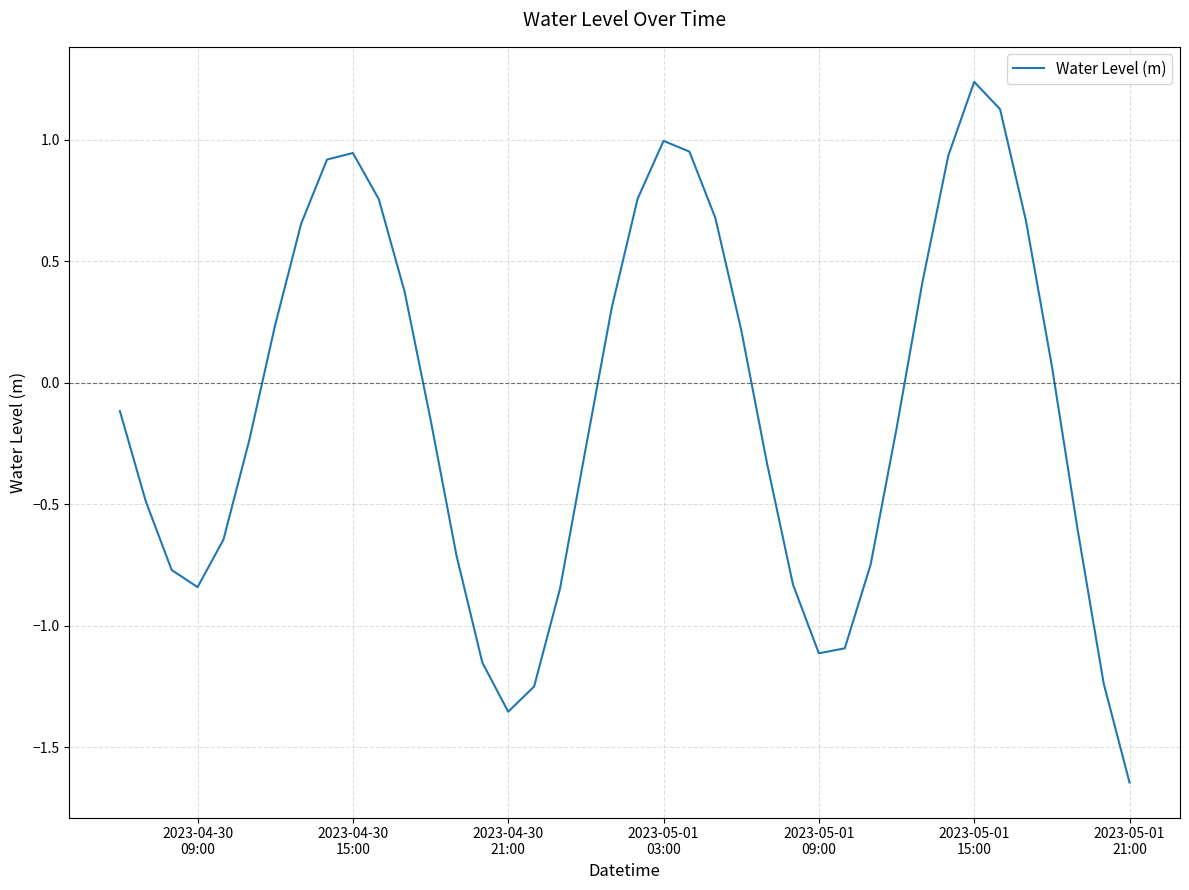

How many interior local peaks (higher than both neighbors) does the data have?

3